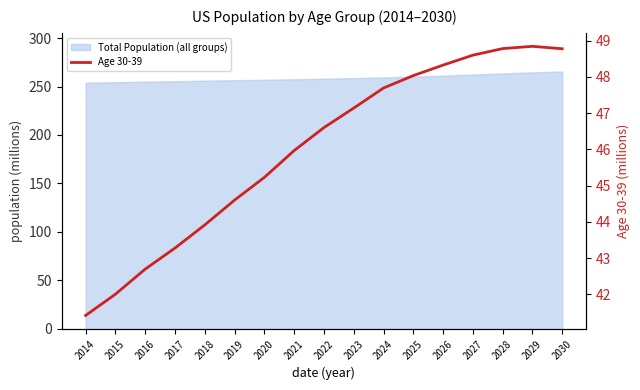

What is the sum of the values at 2027 and 2017?

91.9